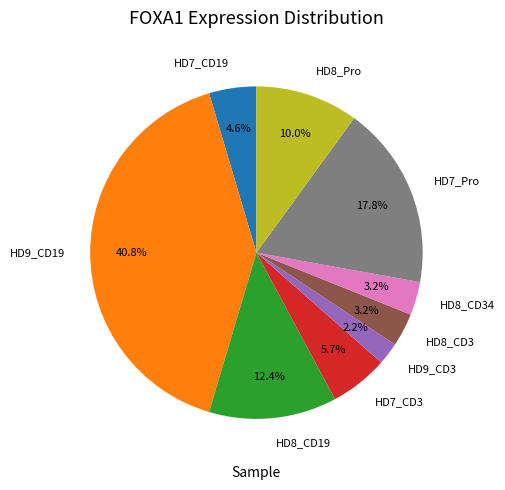

Is it true that HD8_CD34 is 3% of the pie?

True